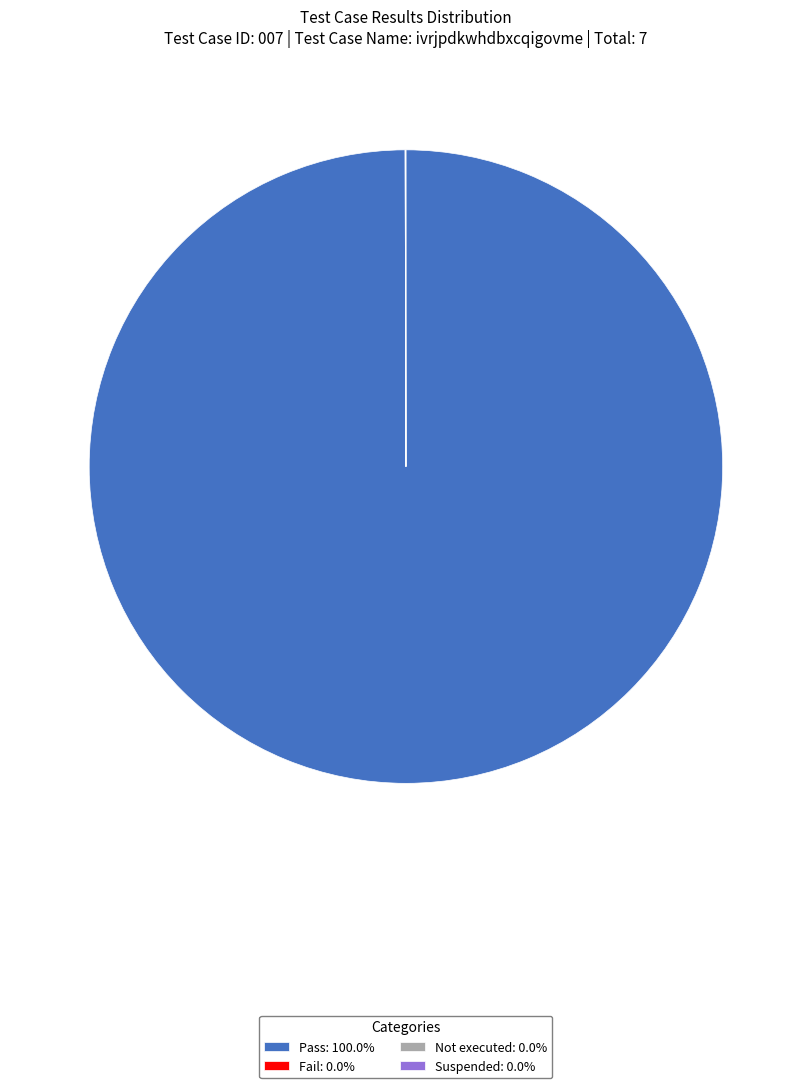

Which slice represents more than half of the pie?

Pass